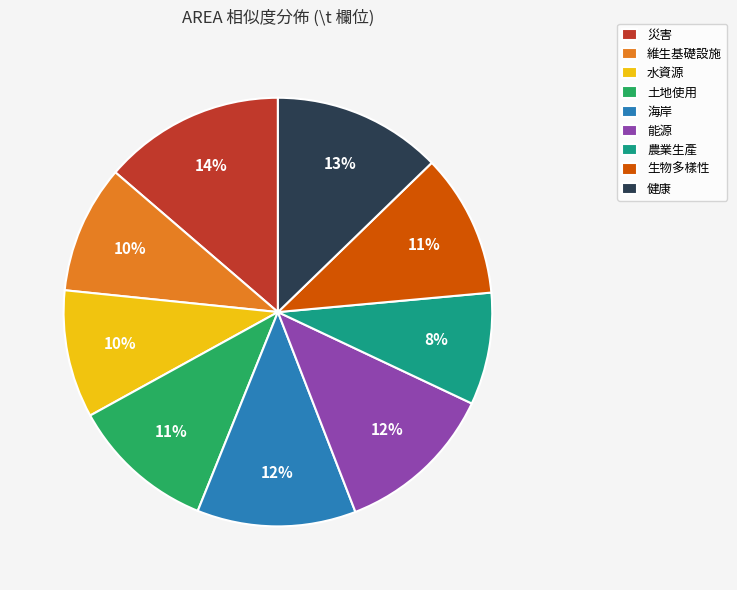

True or false: 維生基礎設施 accounts for 10% of the total.

True